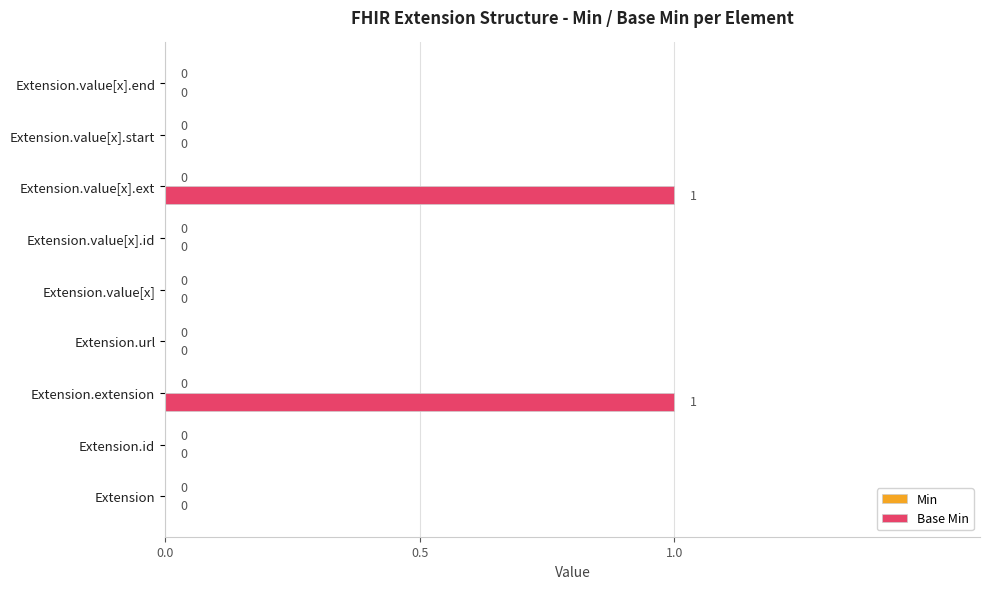

The value at Extension.id is 0. True or false?

True